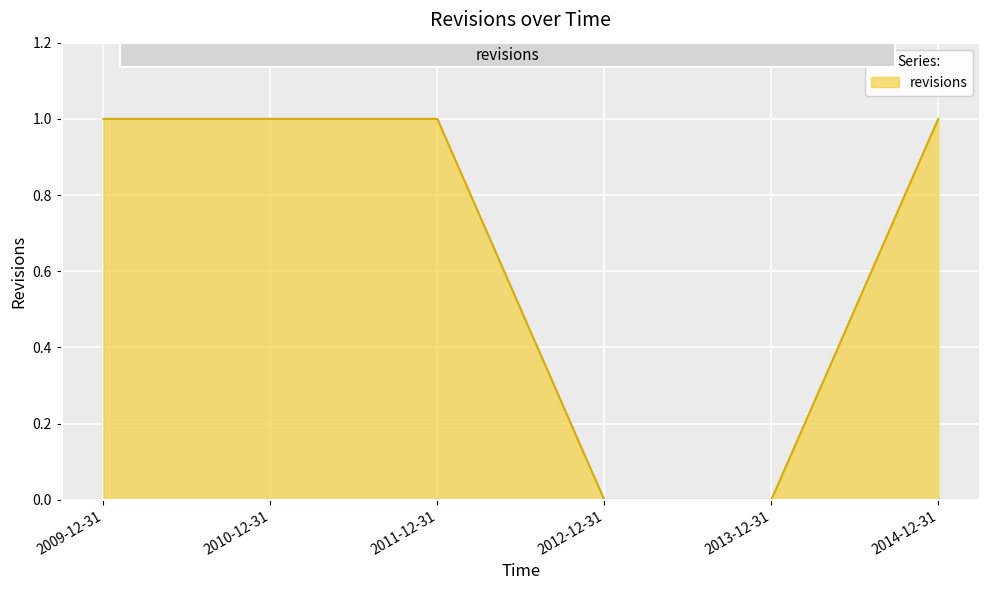

Reading left to right, what are all the values shown in this chart?

1	1	1	0	0	1